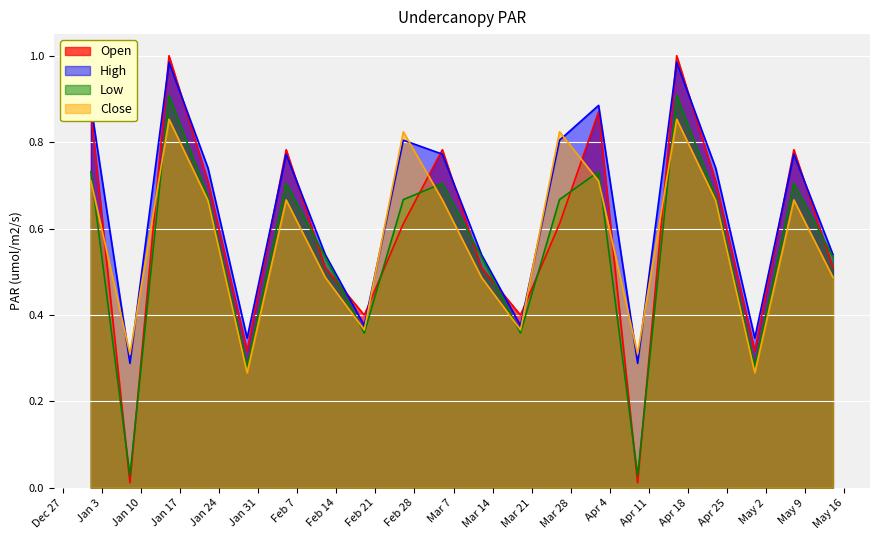

What is the label of the 17th point from the left?

2023-04-23